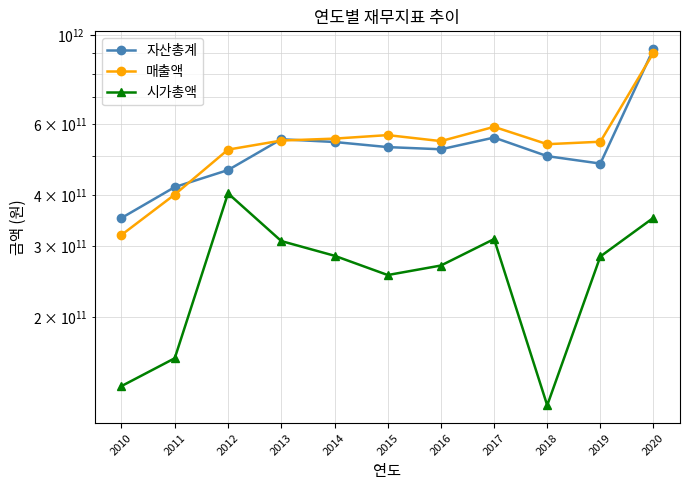

Read the 자산총계 value at 2010, to the nearest 100.

351613280200